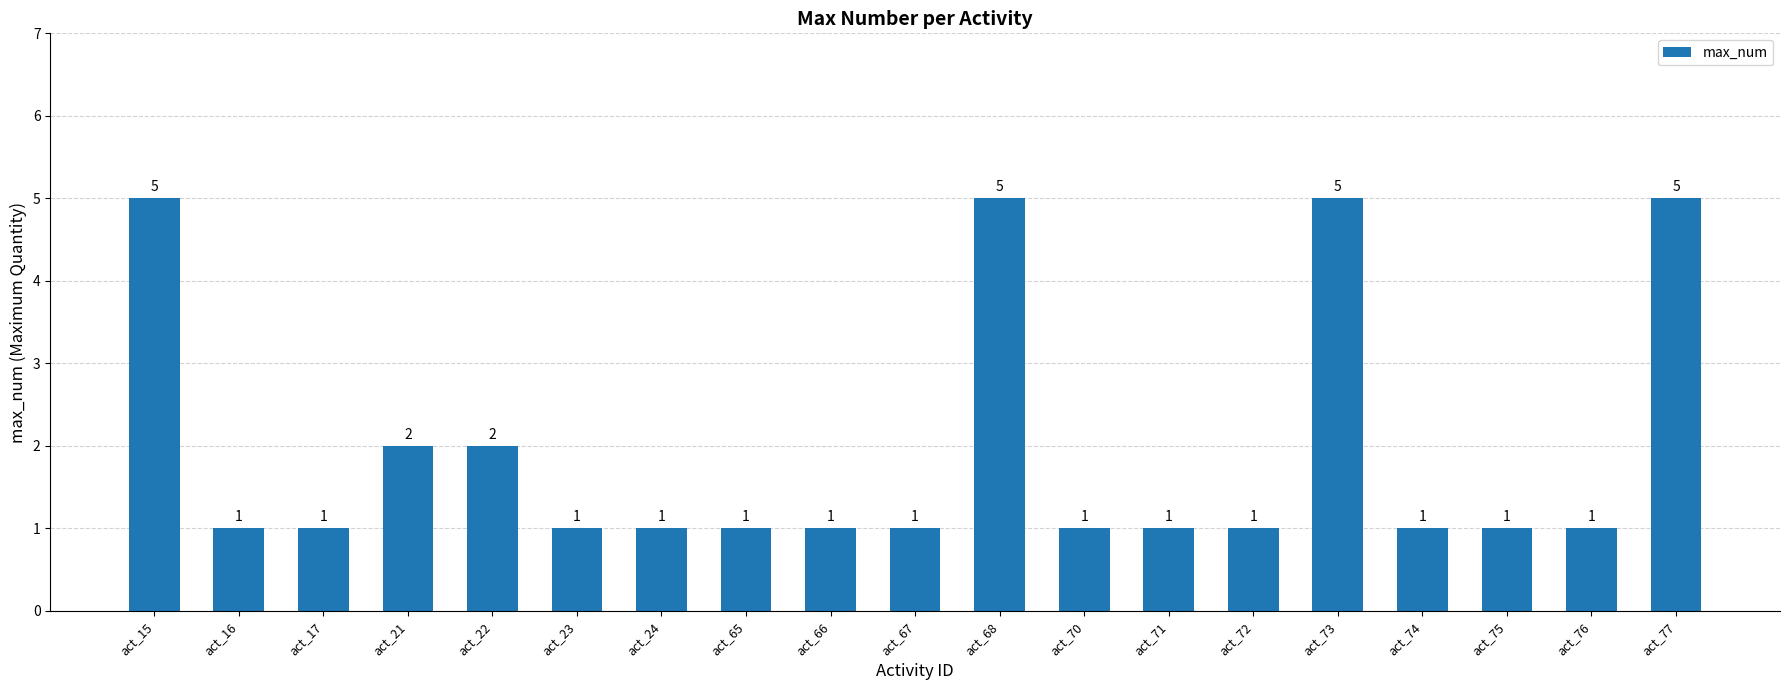

What is the value of the 7th bar from the left?

1